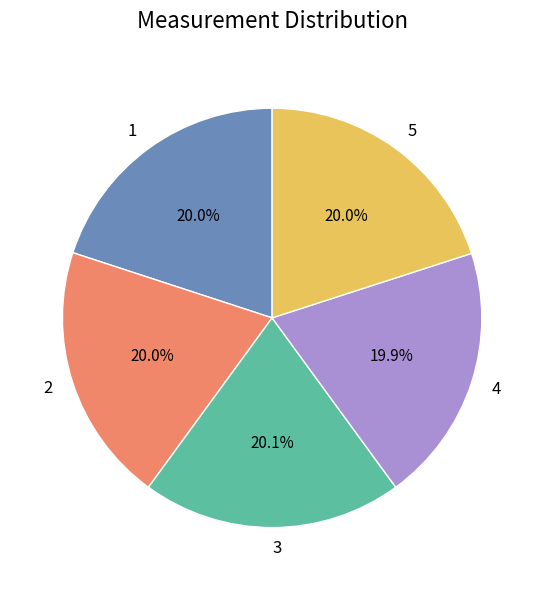

How many segments does this pie chart have?

5